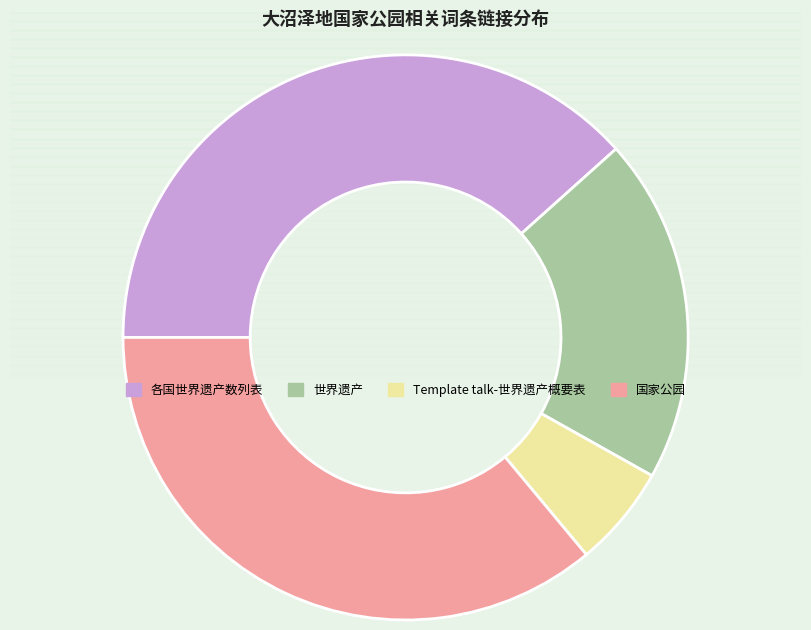

True or false: 国家公园 accounts for 31% of the total.

False